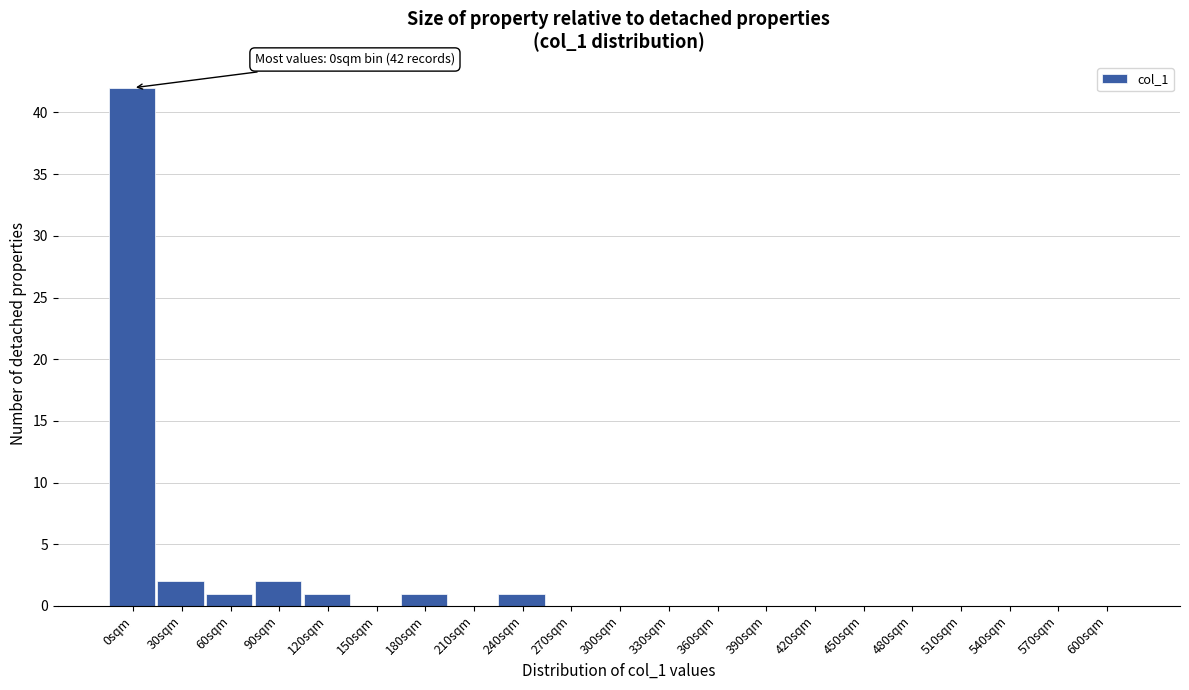

Reading left to right, list all the values displayed in this chart.

0sqm=42	30sqm=2	60sqm=1	90sqm=2	120sqm=1	150sqm=0	180sqm=1	210sqm=0	240sqm=1	270sqm=0	300sqm=0	330sqm=0	360sqm=0	390sqm=0	420sqm=0	450sqm=0	480sqm=0	510sqm=0	540sqm=0	570sqm=0	600sqm=0